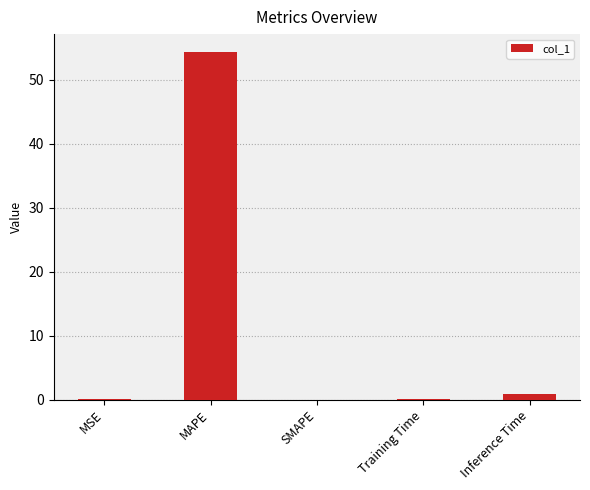

Are the bars horizontal?

No